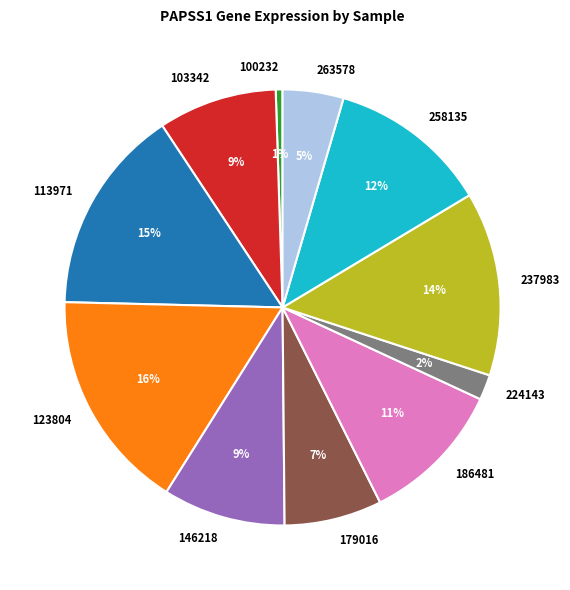

Which slice is the largest?

123804